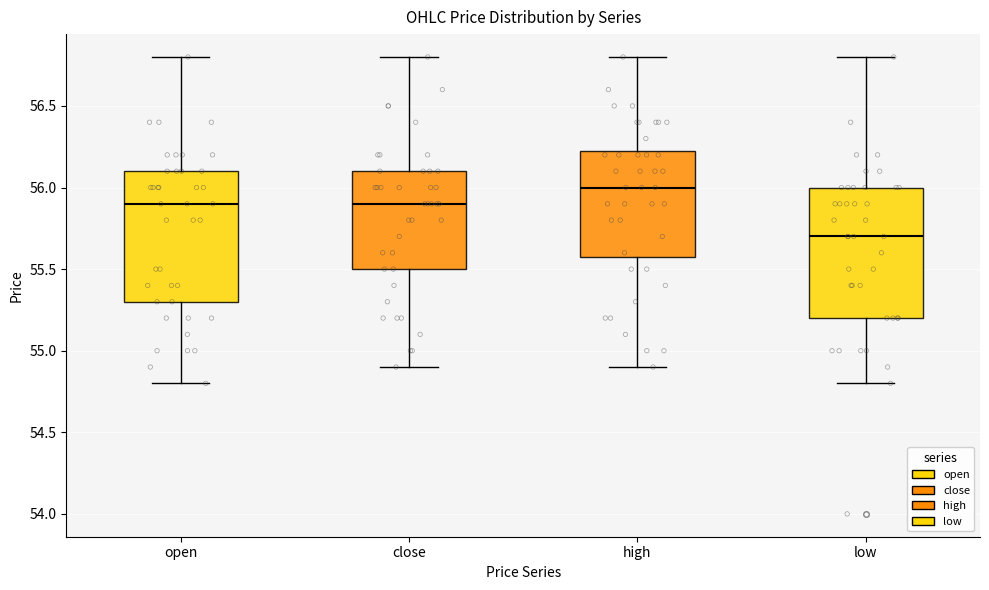

Reading left to right, read every box against the y-axis: the position of its median line, the range the box covers, and the ends of its whiskers. The values are not printed on the chart, so give them approximately, as read against the axis.

open: median 55.90, box 55.30 to 56.10, whiskers 54.80 to 56.80
close: median 55.90, box 55.50 to 56.10, whiskers 54.90 to 56.80
high: median 56.00, box 55.60 to 56.25, whiskers 54.90 to 56.80
low: median 55.70, box 55.20 to 56.00, whiskers 54.80 to 56.80